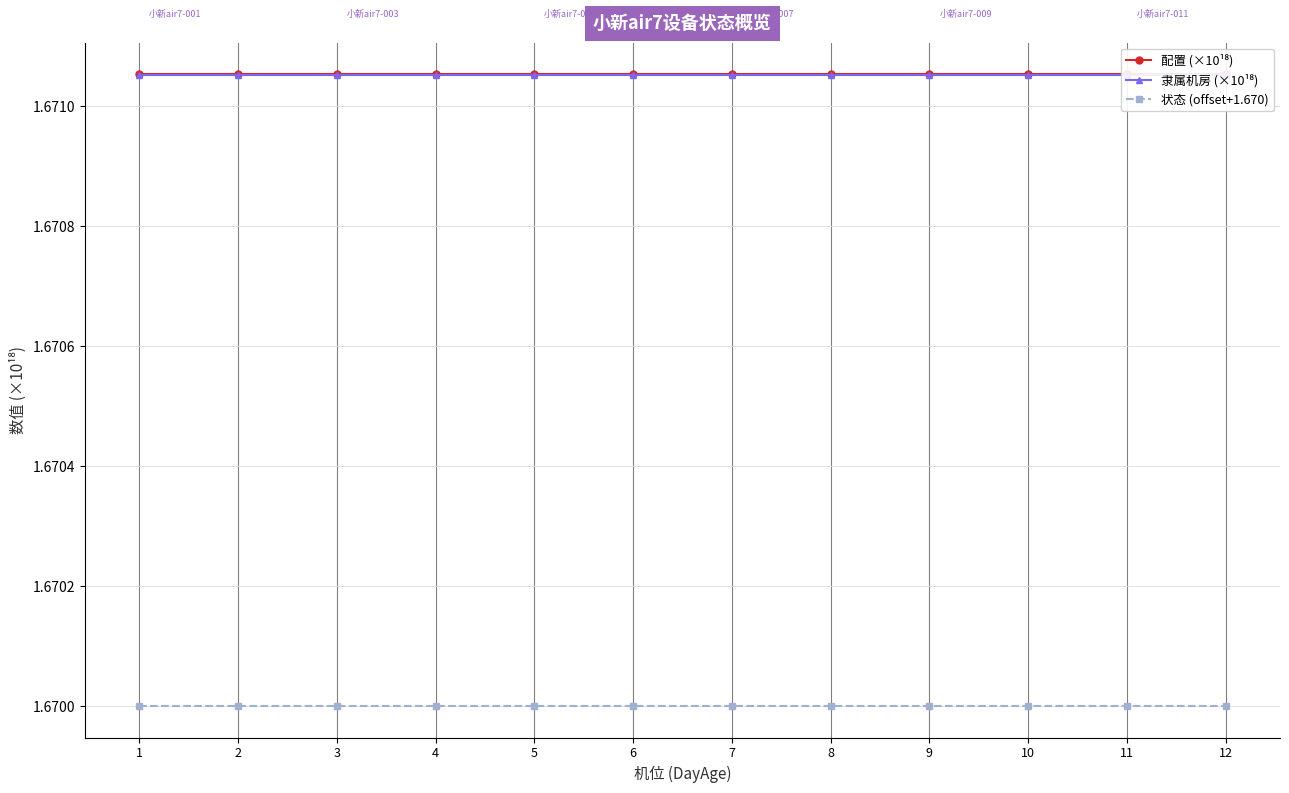

Which series has the largest total across all categories?

配置 (×10¹⁸)